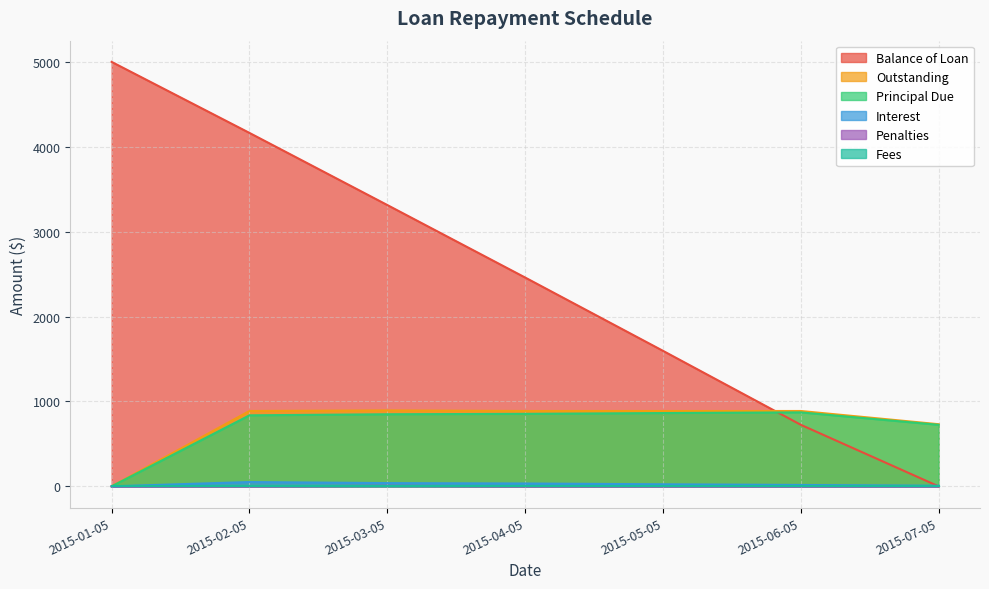

What is the spread (max minus min) of values at 2015-05-05?

1596.4